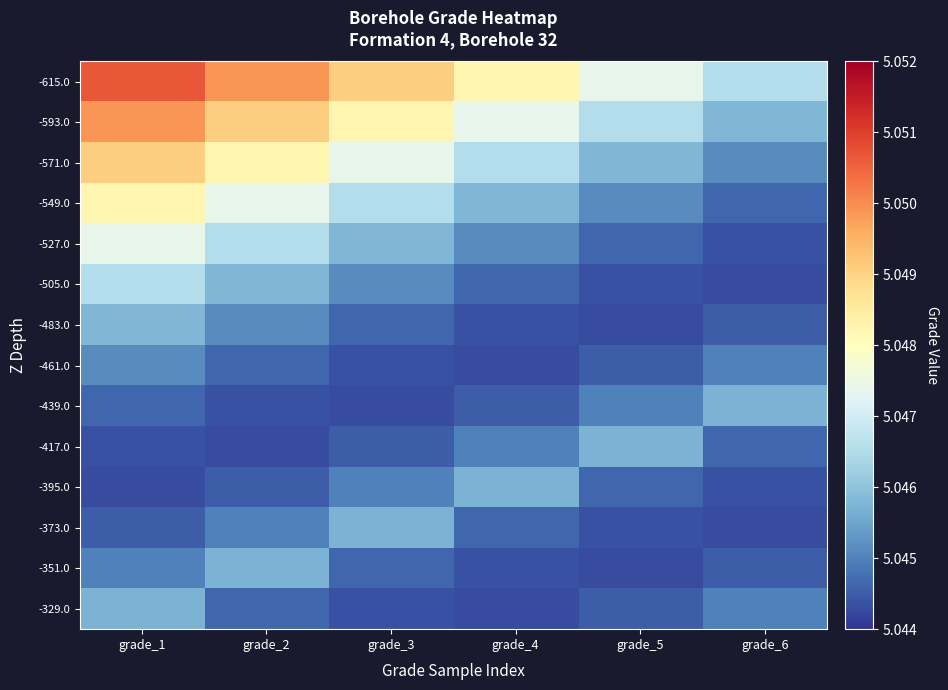

What is the total value across all series at grade_5?

70.6